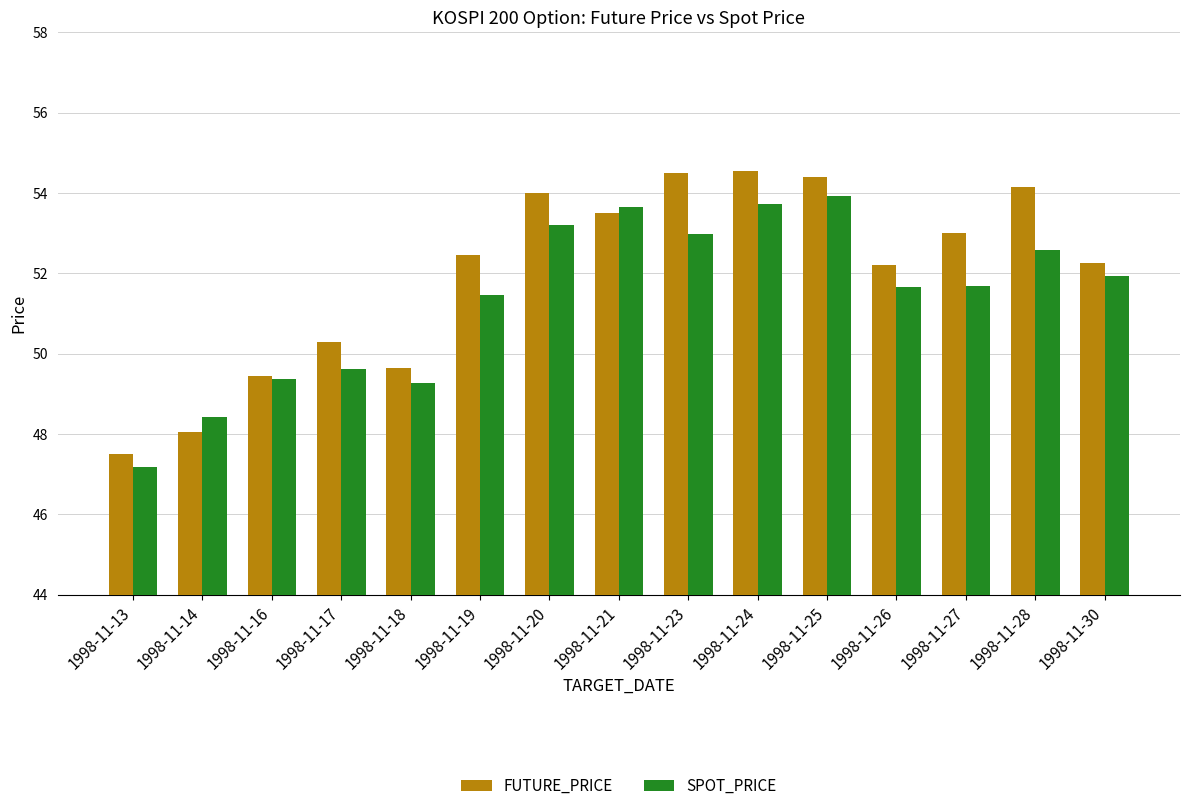

Where does the FUTURE_PRICE series first go above 52?

1998-11-19